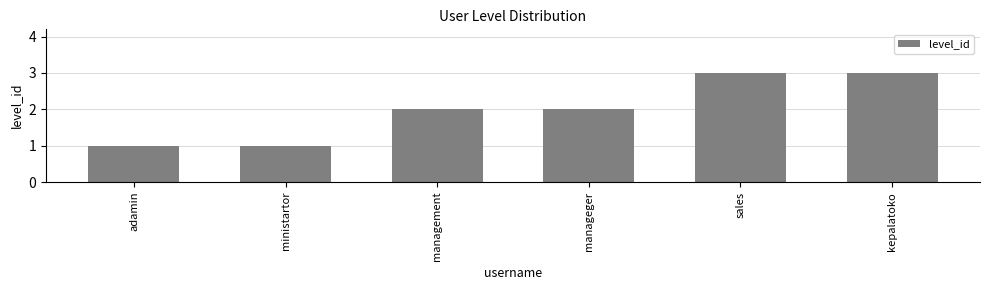

What is the sum of all values?

12